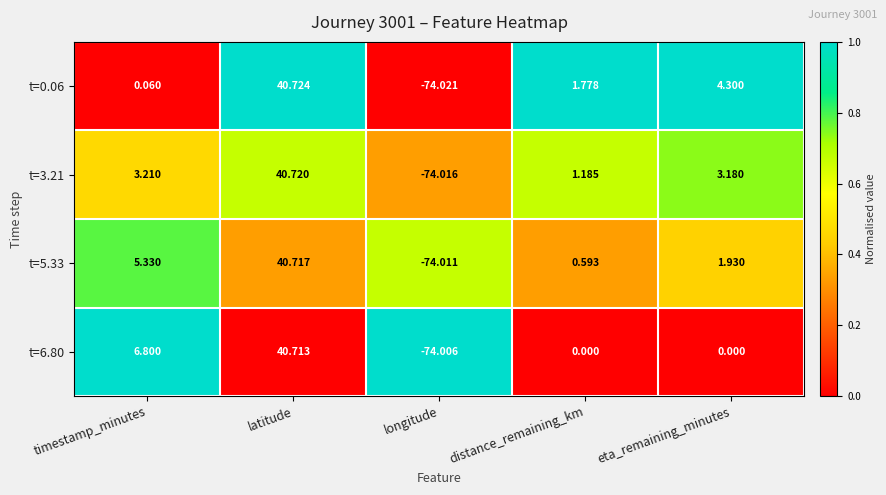

What is the maximum value shown in the chart?

40.7